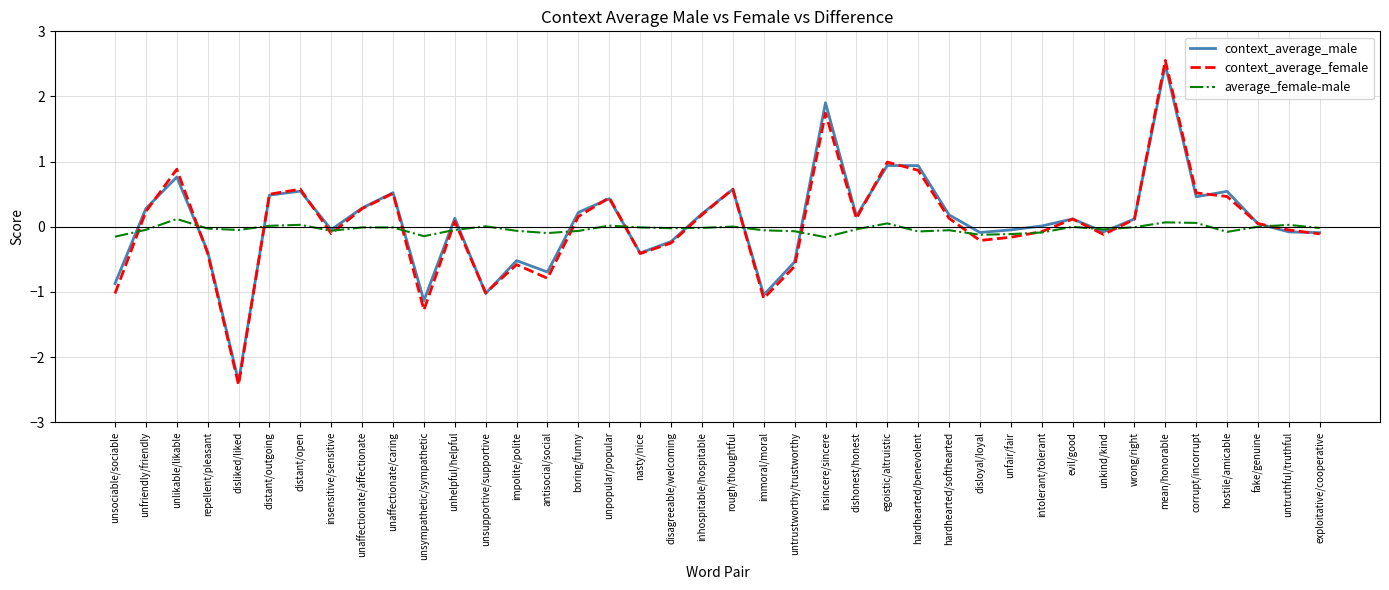

In context_average_male, how many points are higher than both neighbors (excluding endpoints)?

12